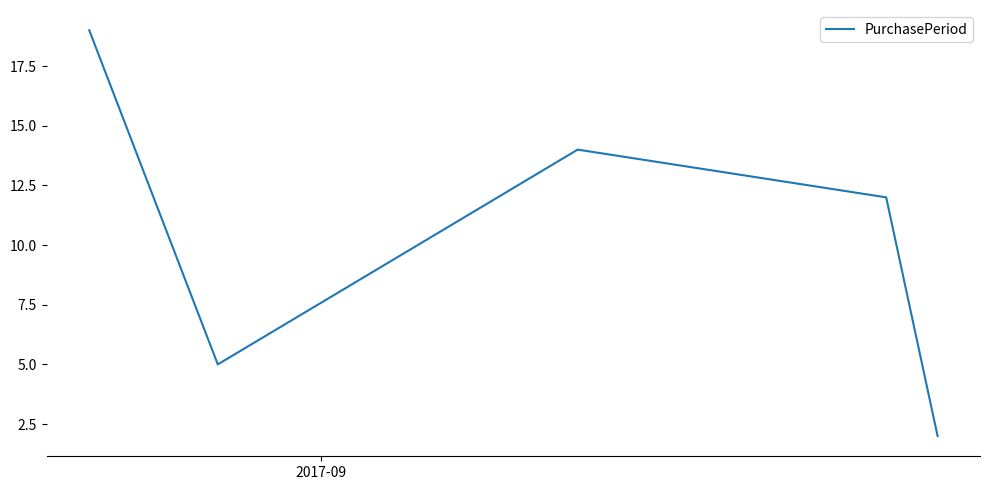

What is the sum of all values?

52